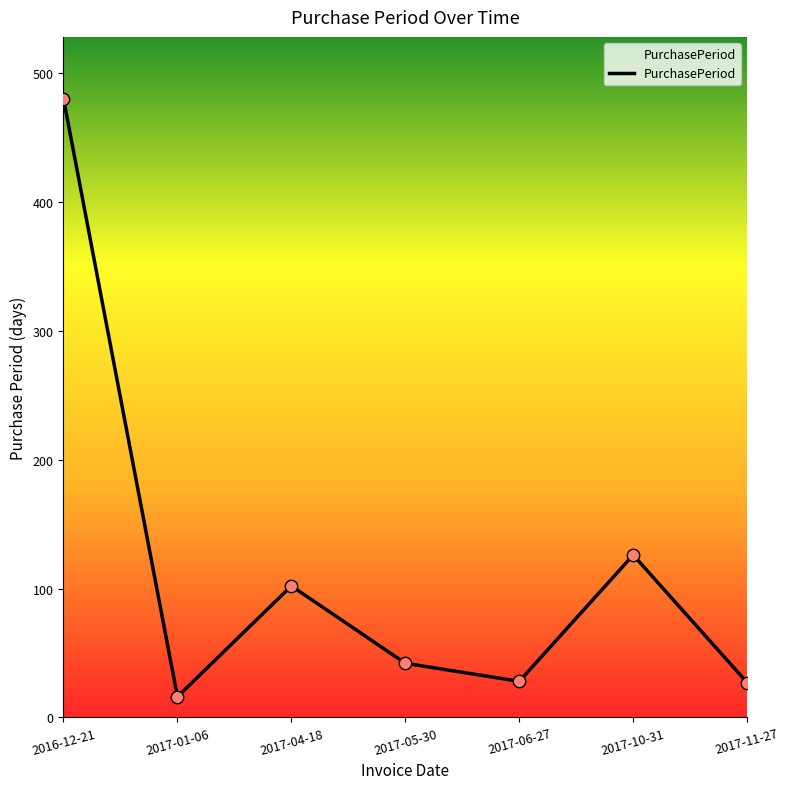

Between 2017-10-31 and 2017-05-30, which is larger?

2017-10-31